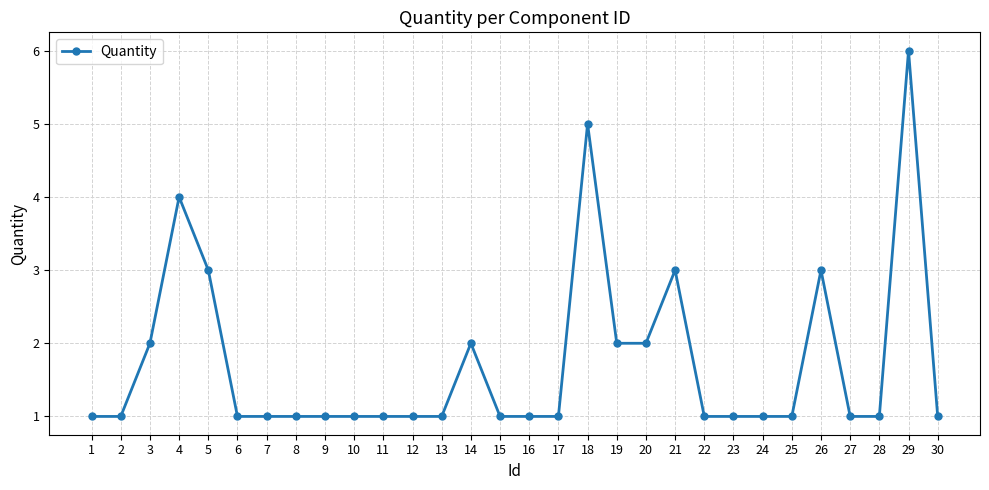

The chart shows a value of 3 at 3. True or false?

False